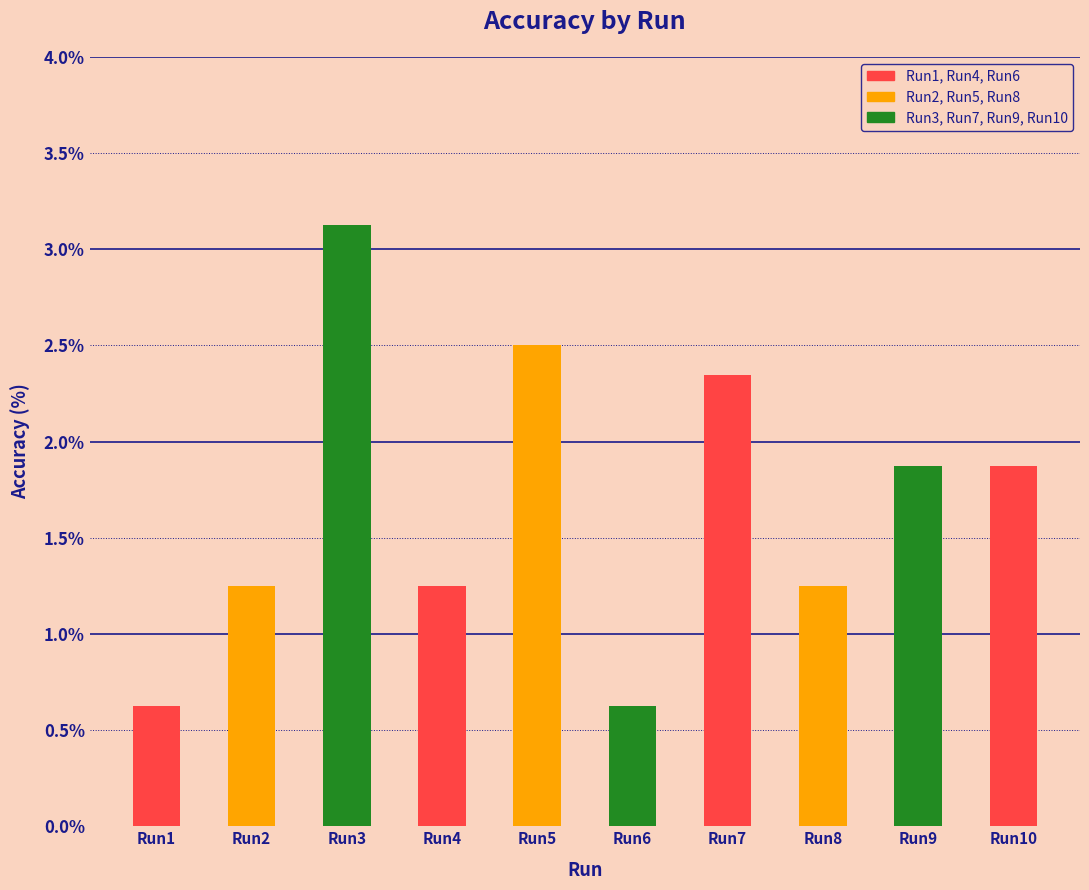

Which category has the lowest value across all series?

Run1